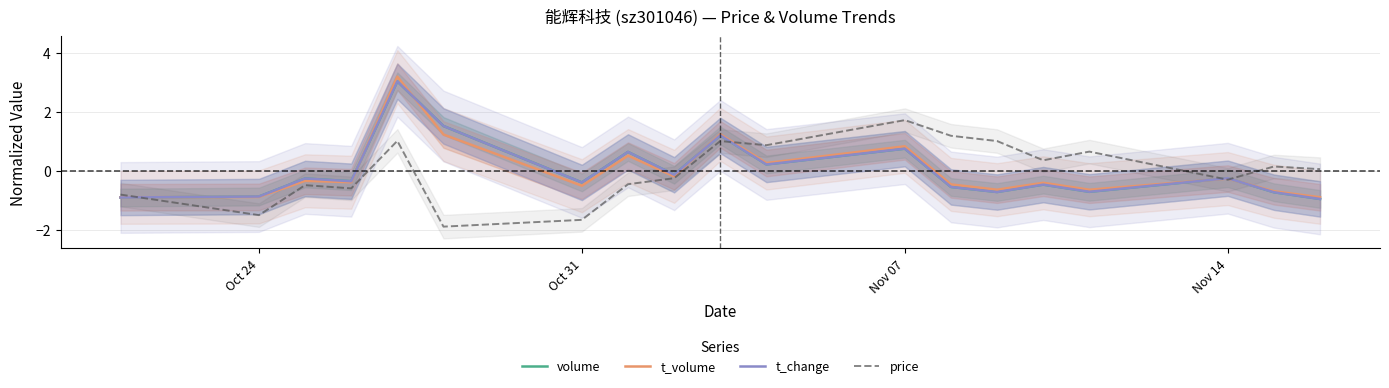

Does the chart display data point markers on the line(s)?

No